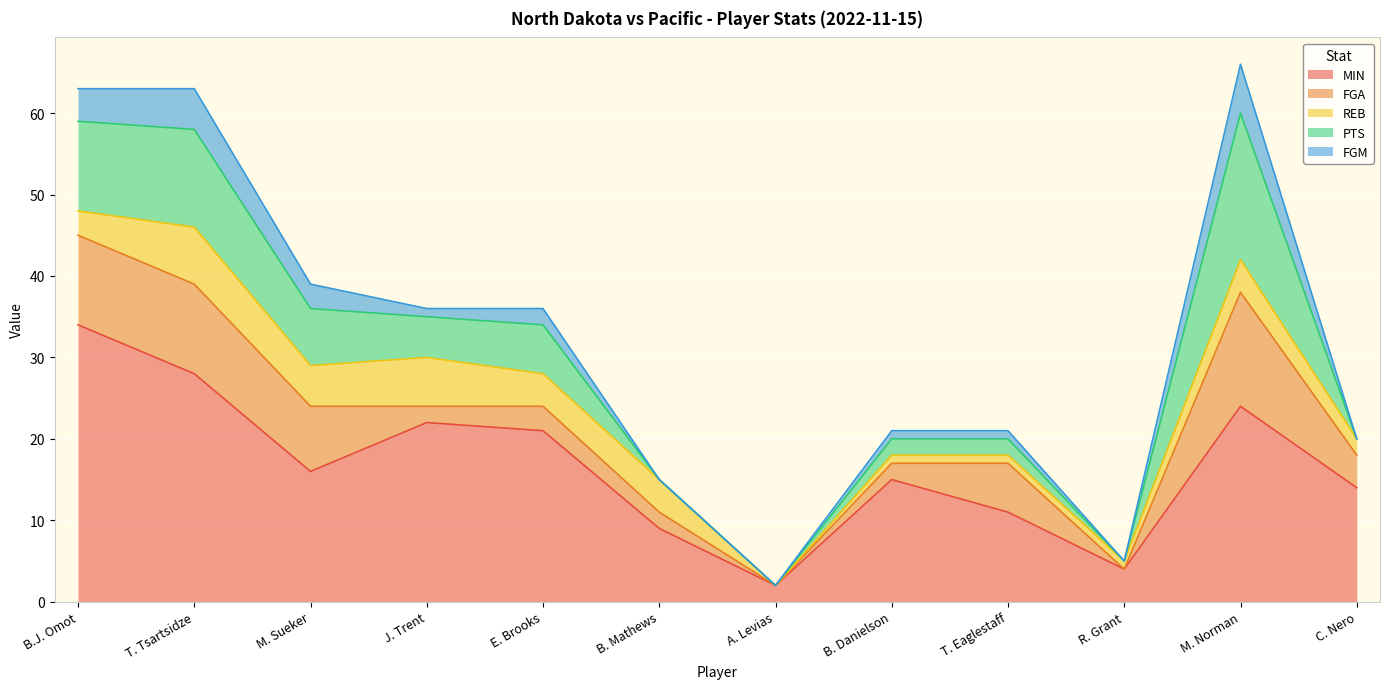

At how many categories does at least one series exceed 4?

10